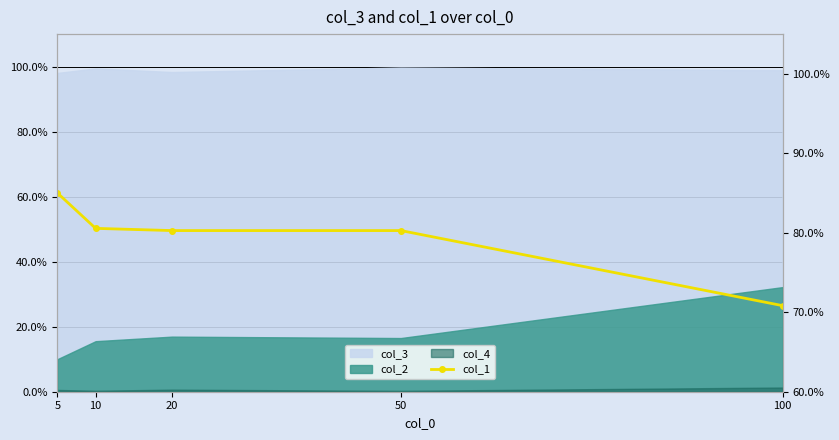

The chart shows a value of 0.8 at 50. True or false?

True